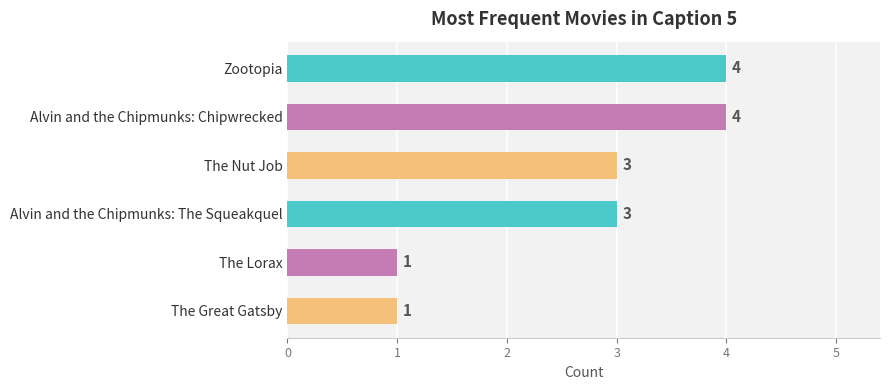

What is the ratio of the value at Zootopia to the value at The Lorax?

4.0